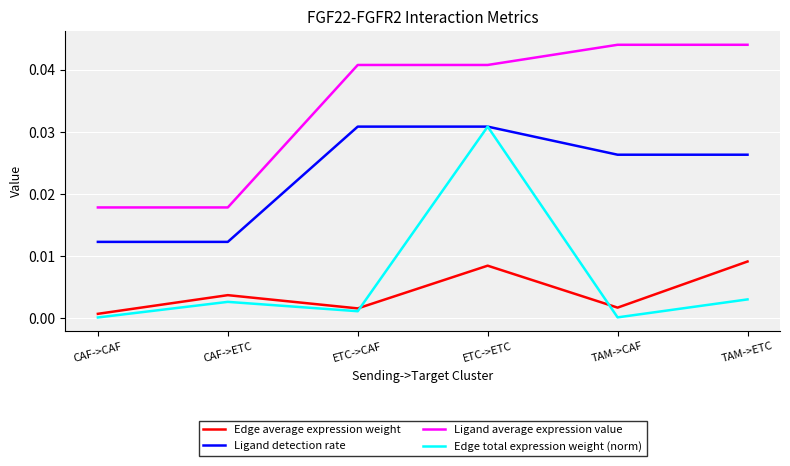

Is the value of Ligand detection rate at TAM->ETC greater than the value of Edge average expression weight at TAM->CAF?

Yes